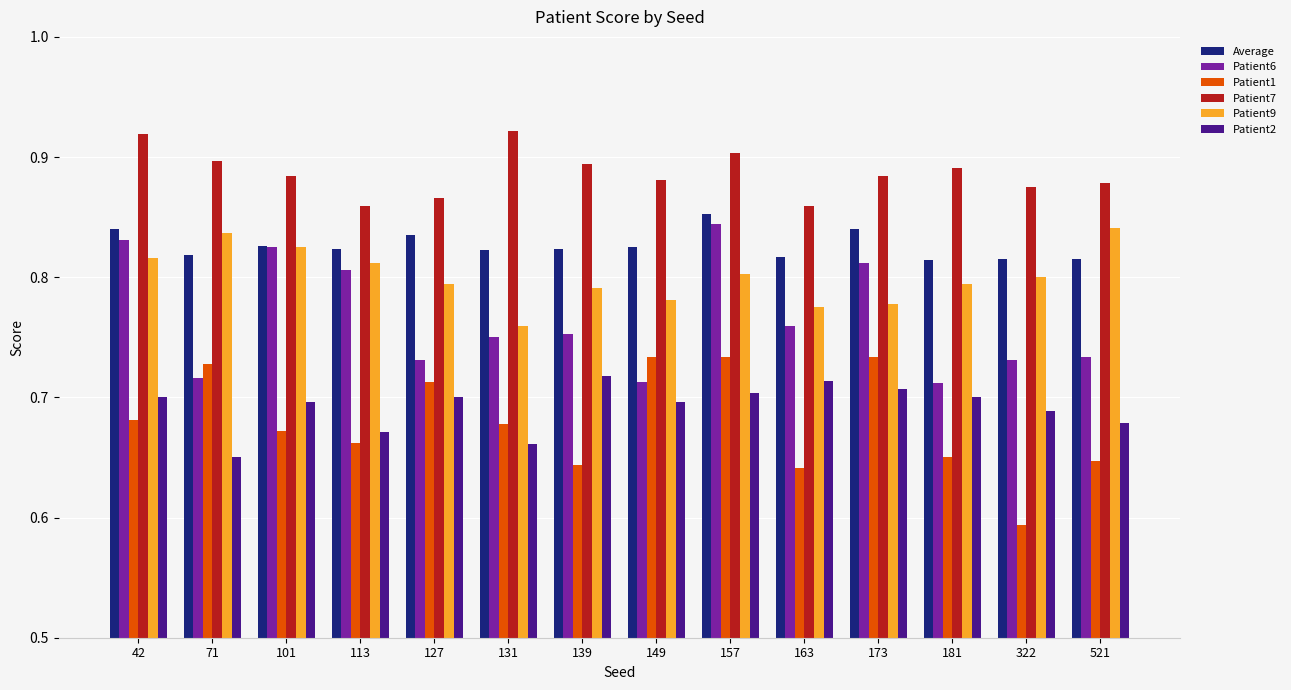

What is the difference between the maximum and second lowest values in the Patient6 series?

0.1